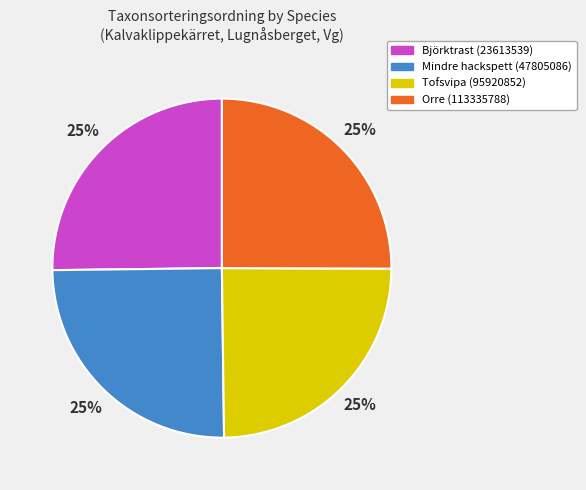

What is the ratio of the value at Mindre hackspett (47805086) to the value at Tofsvipa (95920852)?

1.0